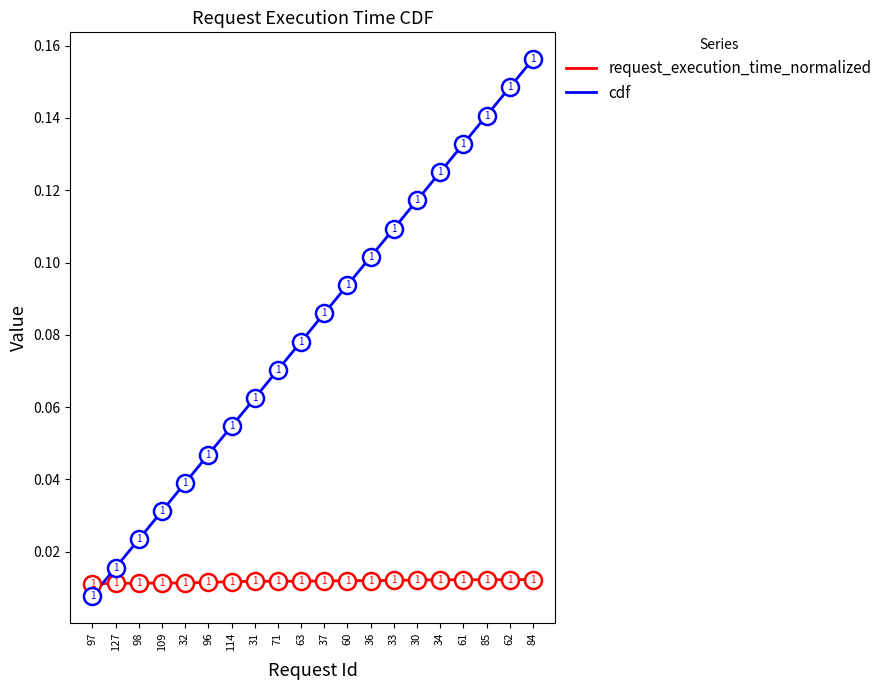

Which category has the highest value in the cdf series?

84